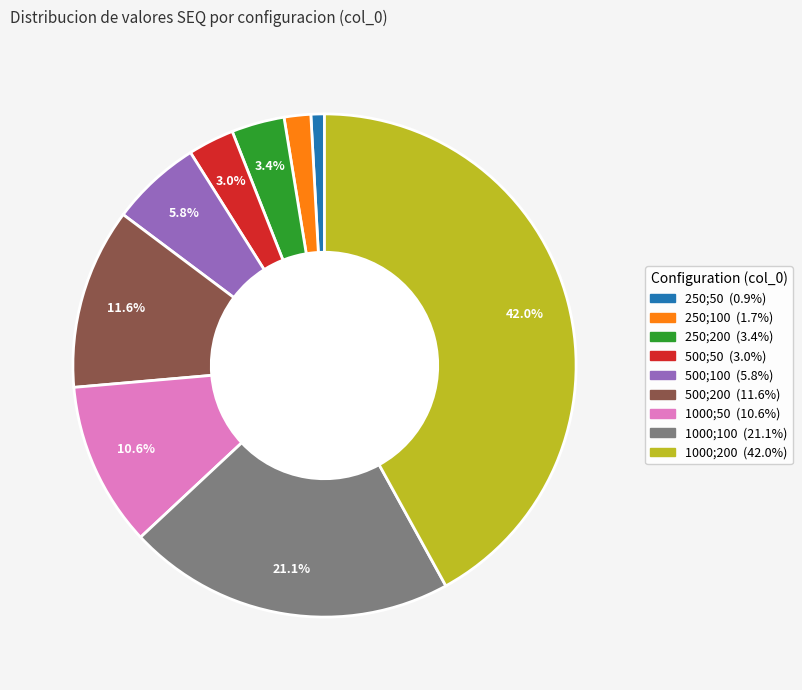

Is it true that 1000;100 is 21% of the pie?

True